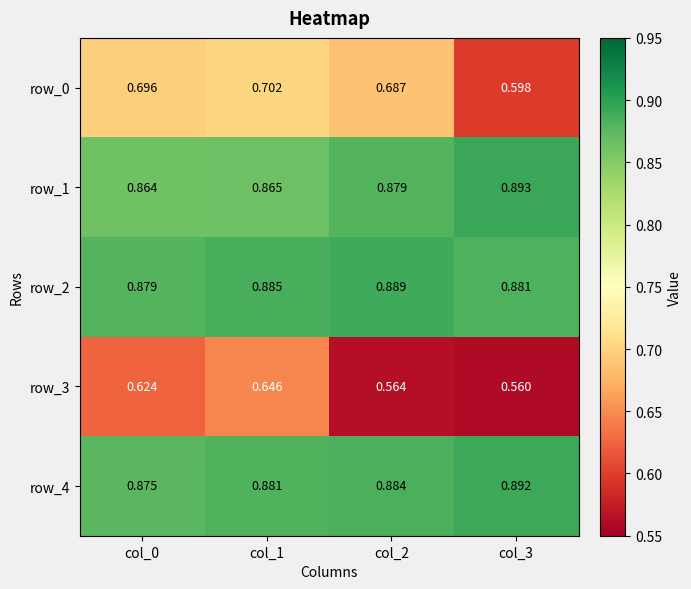

Which series changed the most between col_1 and col_2?

row_3